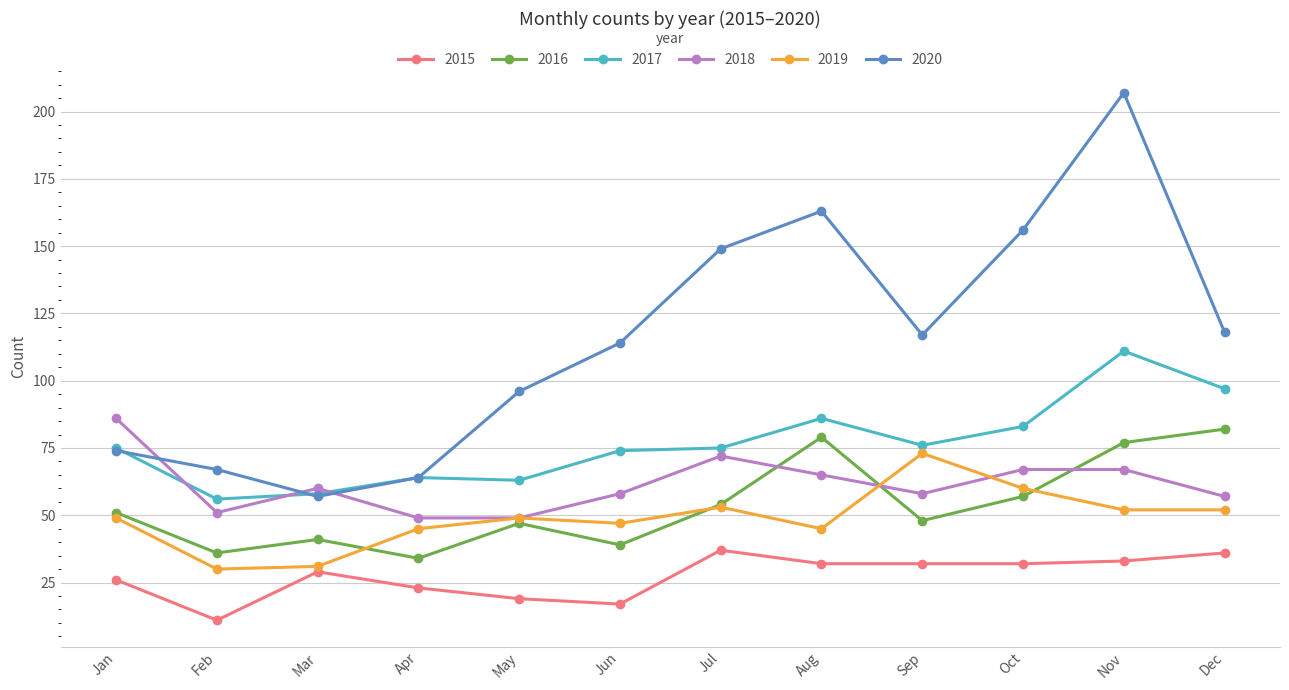

True or false: 2017 and 2015 intersect in this chart.

False